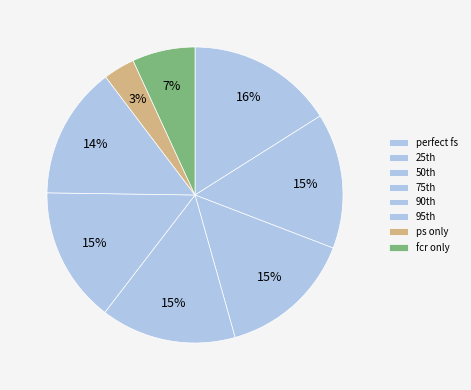

To the nearest percent, what portion does fcr only represent?

7%